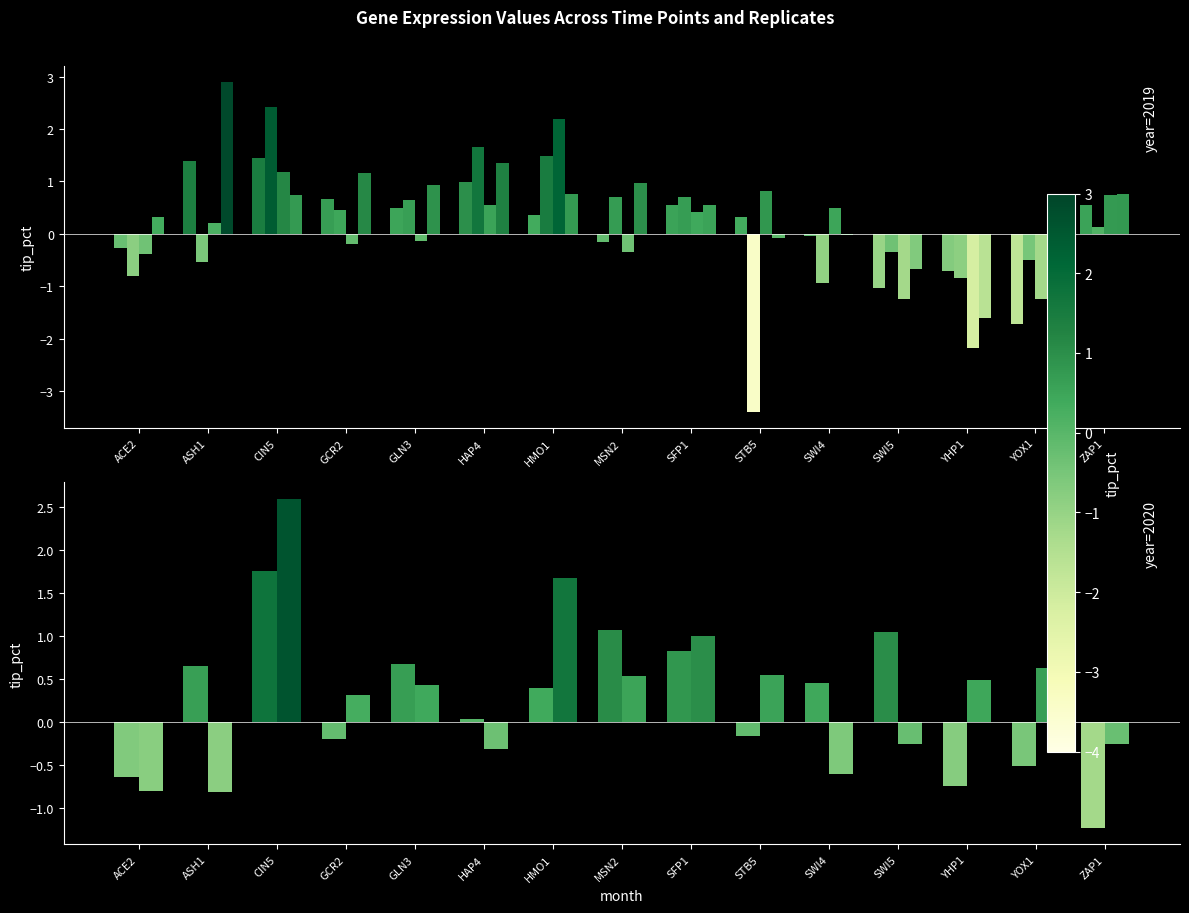

What position from the right is CIN5?

13